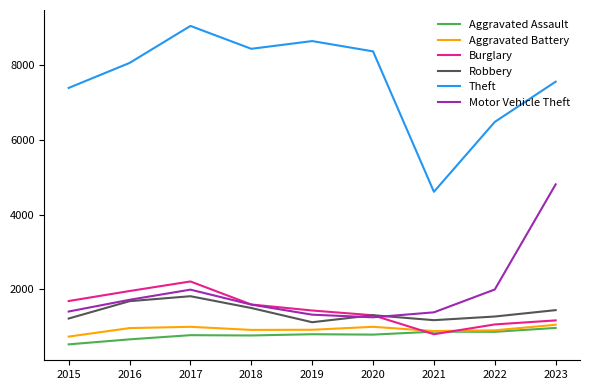

Read the Burglary value at 2023, to the nearest 100.

1200